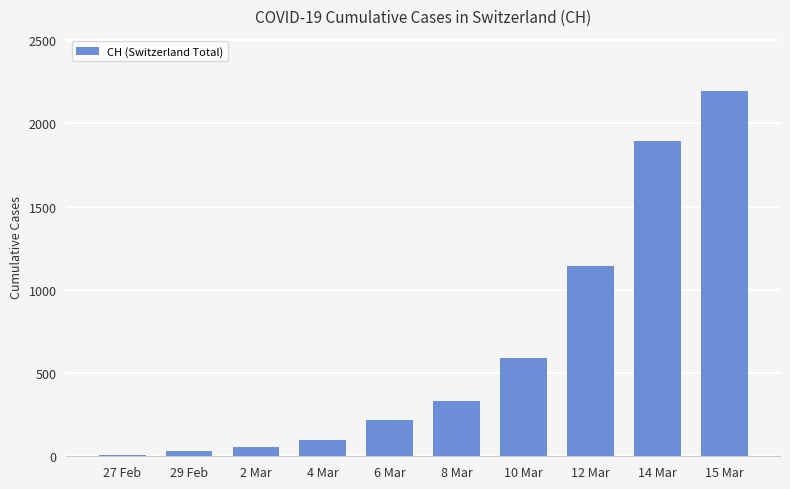

At which category does the chart reach its minimum across all series?

27 Feb